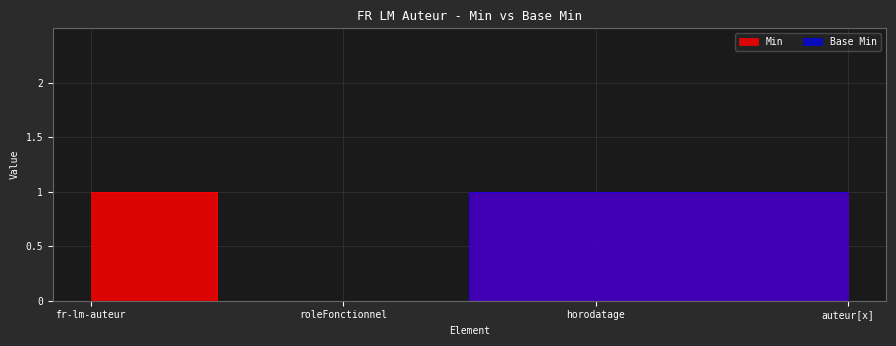

Which label corresponds to the largest value in the chart?

fr-lm-auteur